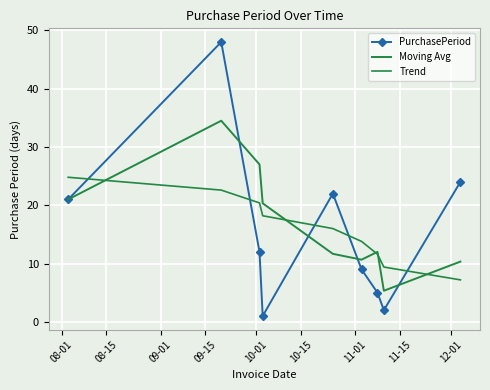

Which series has the largest range (max minus min)?

PurchasePeriod